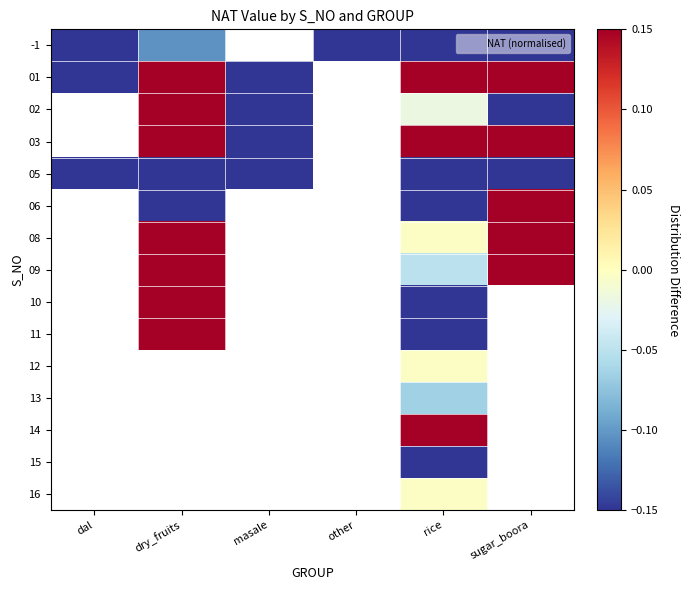

Is the value of 10 at dry_fruits greater than the value of 09 at rice?

Yes